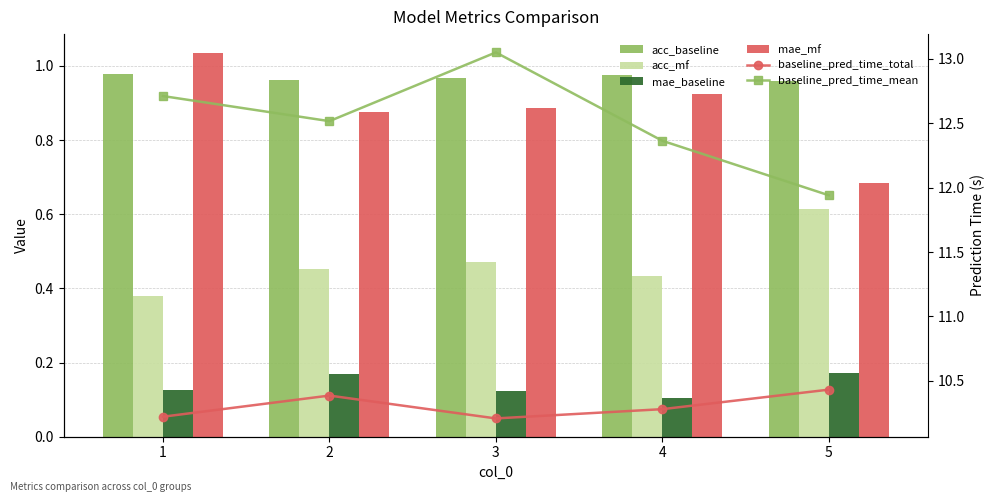

What is the minimum value for baseline_pred_time_mean?

11.9